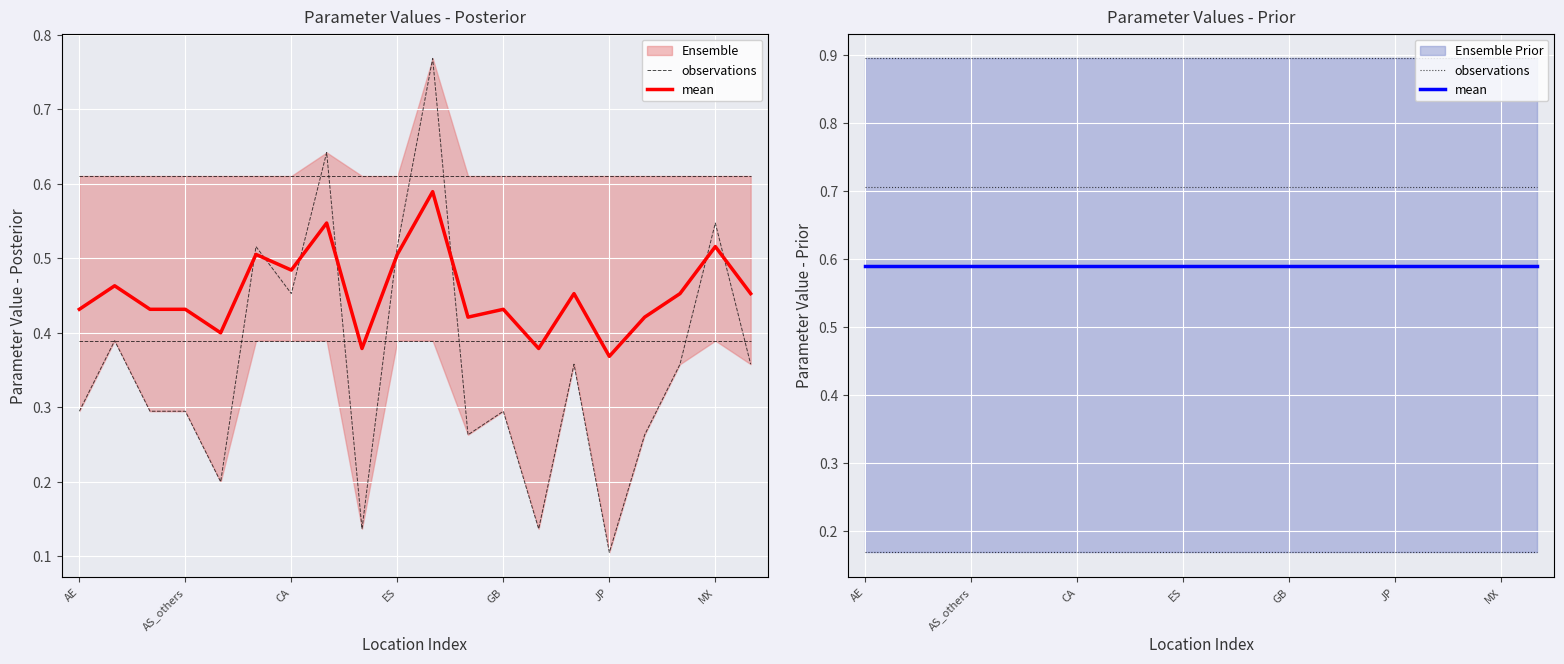

What position from the right is 10?

10